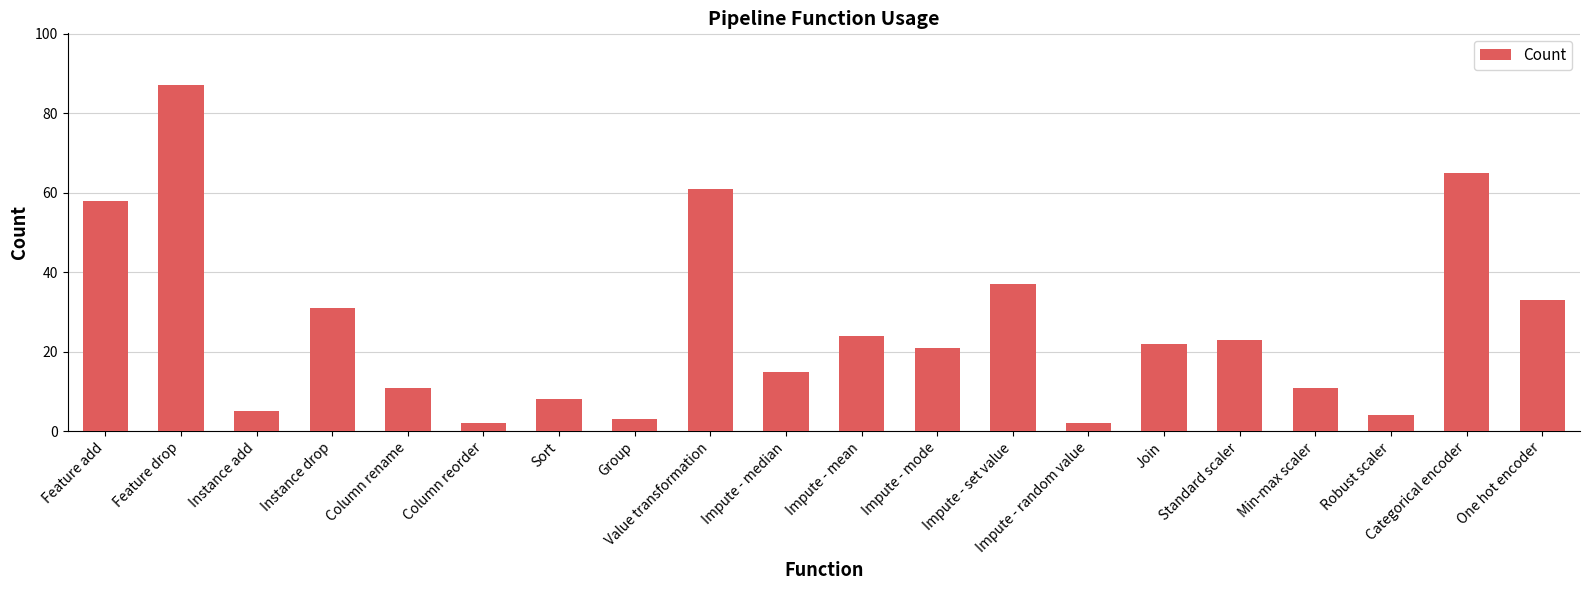

Read the value at Min-max scaler.

11